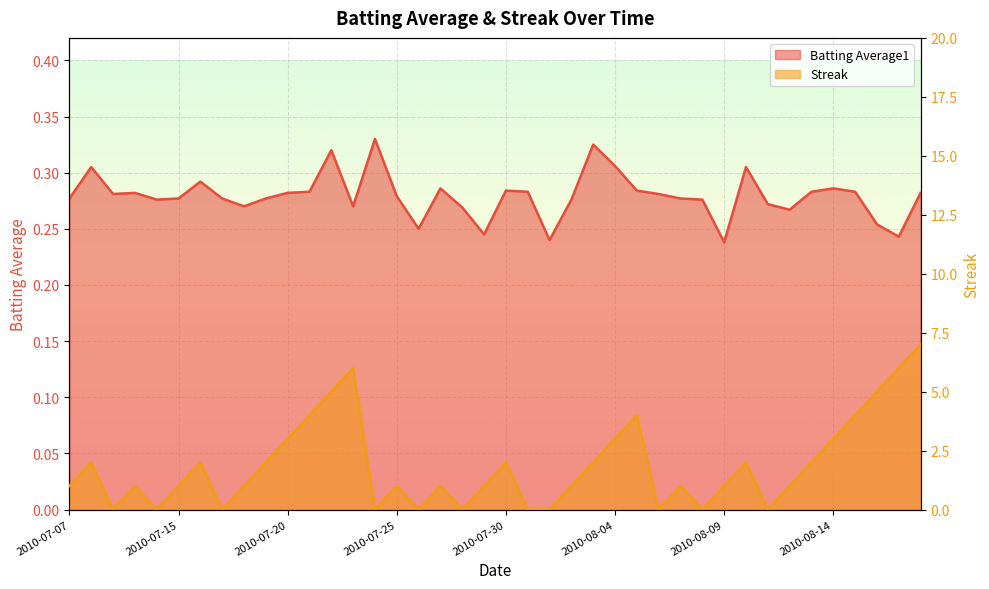

What is the average value of the Batting Average1 series?

0.3